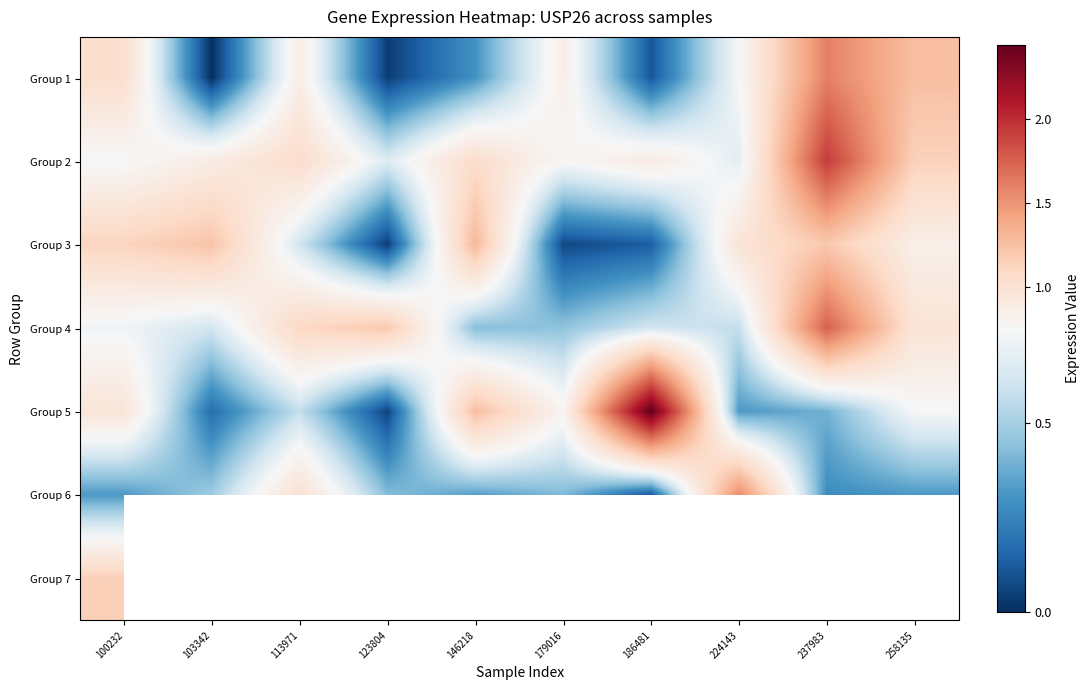

Which series changed the most between 113971 and 224143?

Group 6